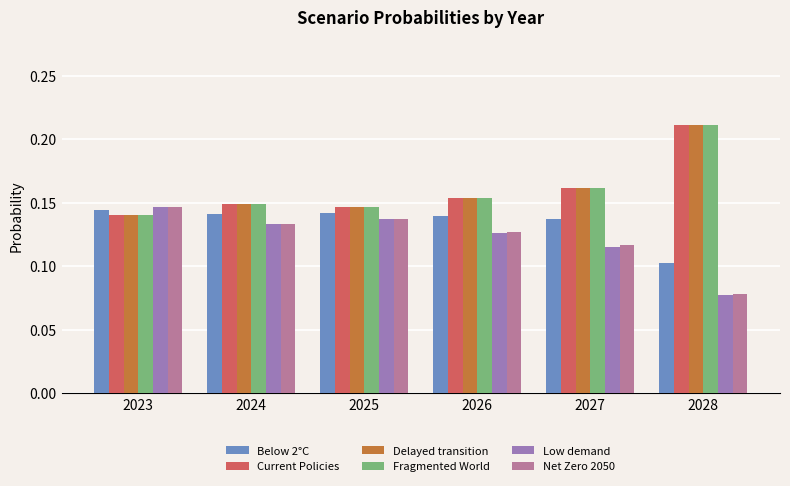

Is the value of Low demand at 2024 greater than the value of Below 2°C at 2024?

No